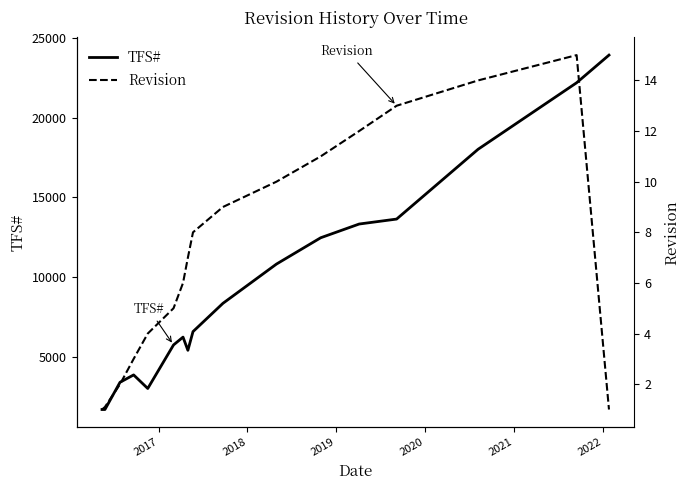

What is the highest value of the TFS# series?

23919